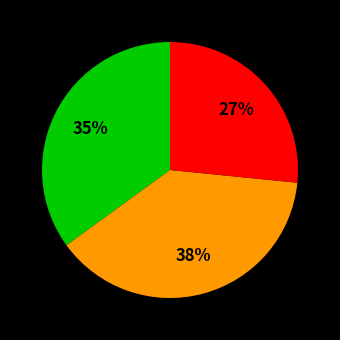

Does any single category account for the majority?

No